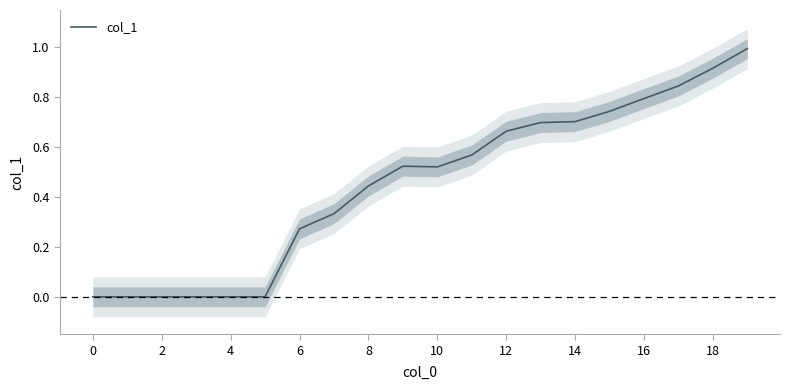

The value of col_1 at 18 is 1.6. True or false?

False